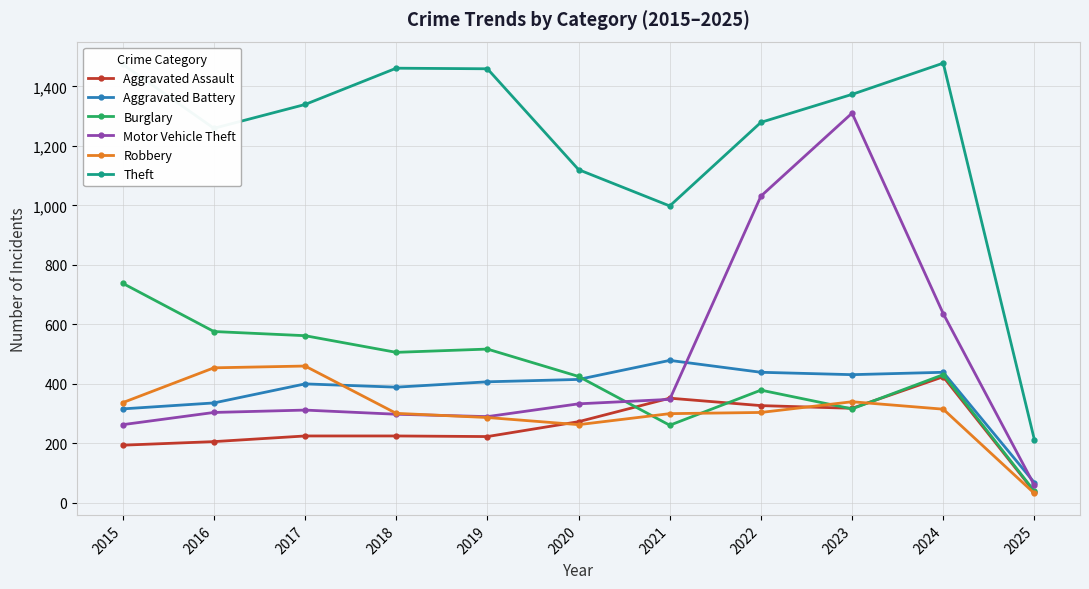

Is this an area chart (filled region under the line)?

No